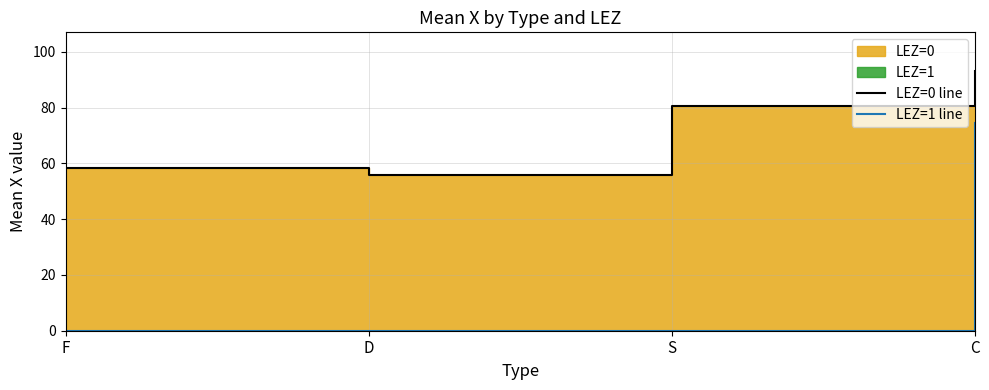

Reading left to right, transcribe all the data shown in this chart.

LEZ=0 line: F=58.4	D=55.8	S=80.5	C=93.1
LEZ=1 line: F=0.0	D=0.0	S=0.0	C=74.4